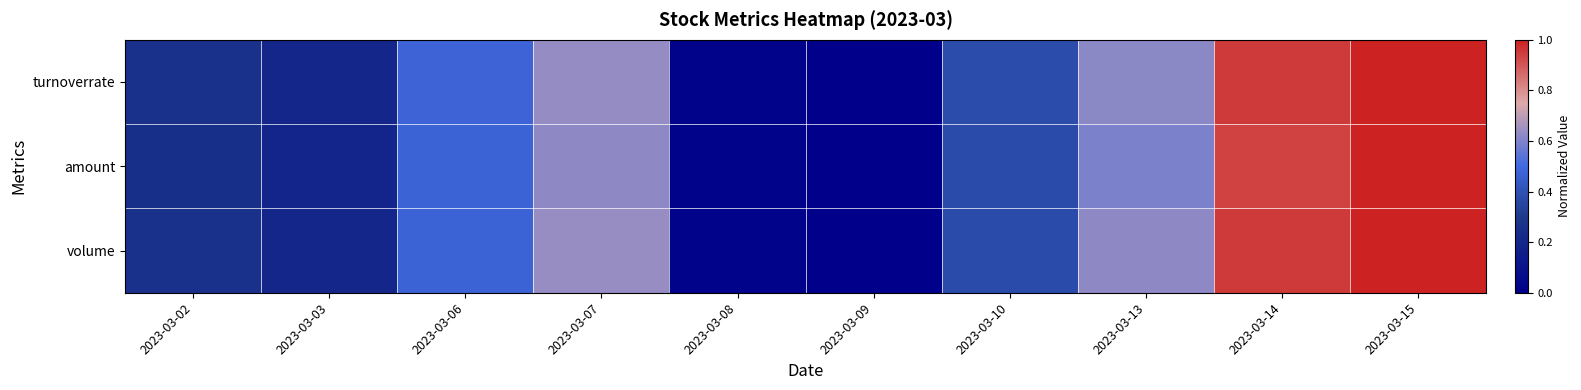

Reading left to right, what are all the values shown in this chart?

turnoverrate: 2023-03-02=0.3	2023-03-03=0.2	2023-03-06=0.5	2023-03-07=0.6	2023-03-08=0.0	2023-03-09=0.0	2023-03-10=0.4	2023-03-13=0.6	2023-03-14=1.0	2023-03-15=1.0
amount: 2023-03-02=0.2	2023-03-03=0.2	2023-03-06=0.5	2023-03-07=0.6	2023-03-08=0.0	2023-03-09=0.0	2023-03-10=0.4	2023-03-13=0.6	2023-03-14=0.9	2023-03-15=1.0
volume: 2023-03-02=0.3	2023-03-03=0.2	2023-03-06=0.5	2023-03-07=0.6	2023-03-08=0.0	2023-03-09=0.0	2023-03-10=0.4	2023-03-13=0.6	2023-03-14=1.0	2023-03-15=1.0